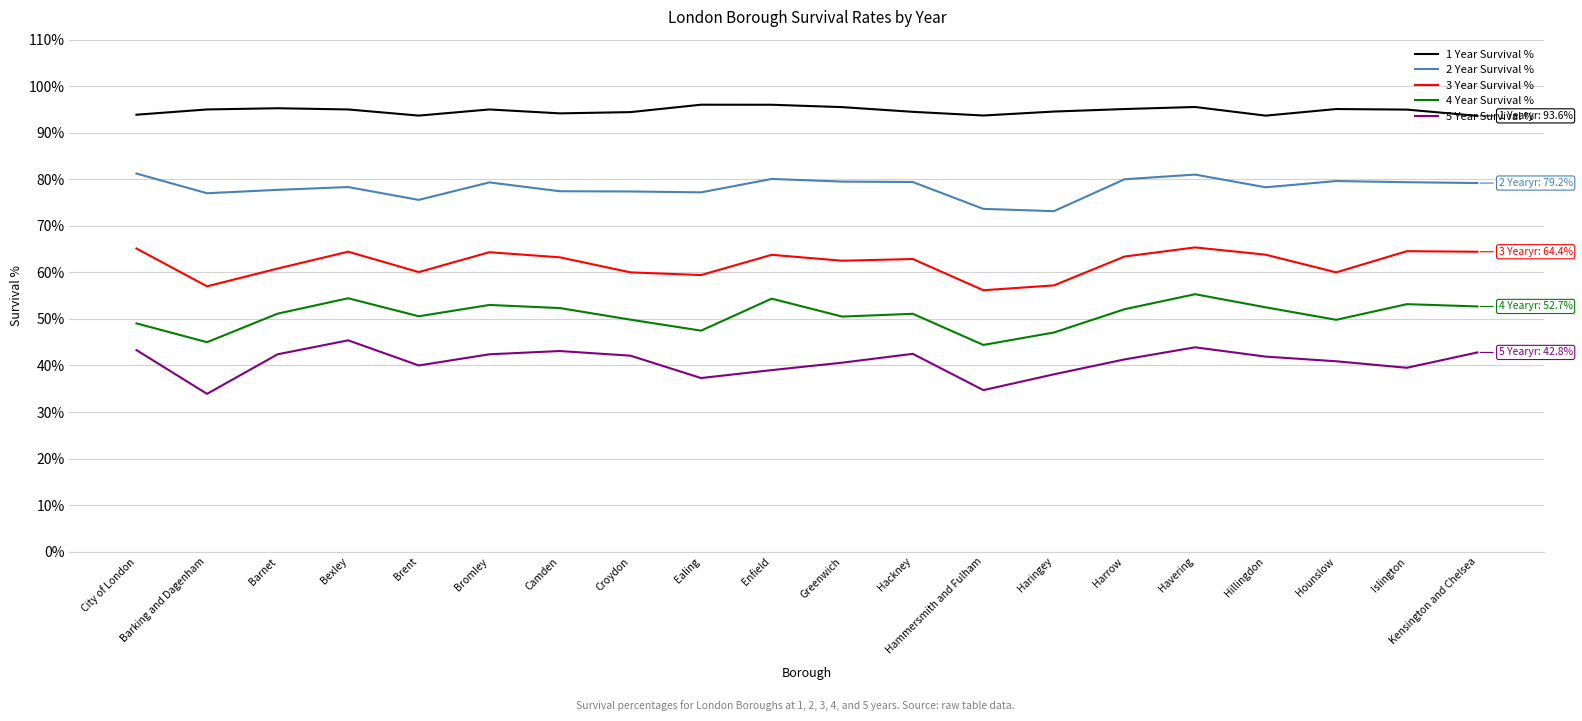

What is the total value across all series at Harrow?

331.9